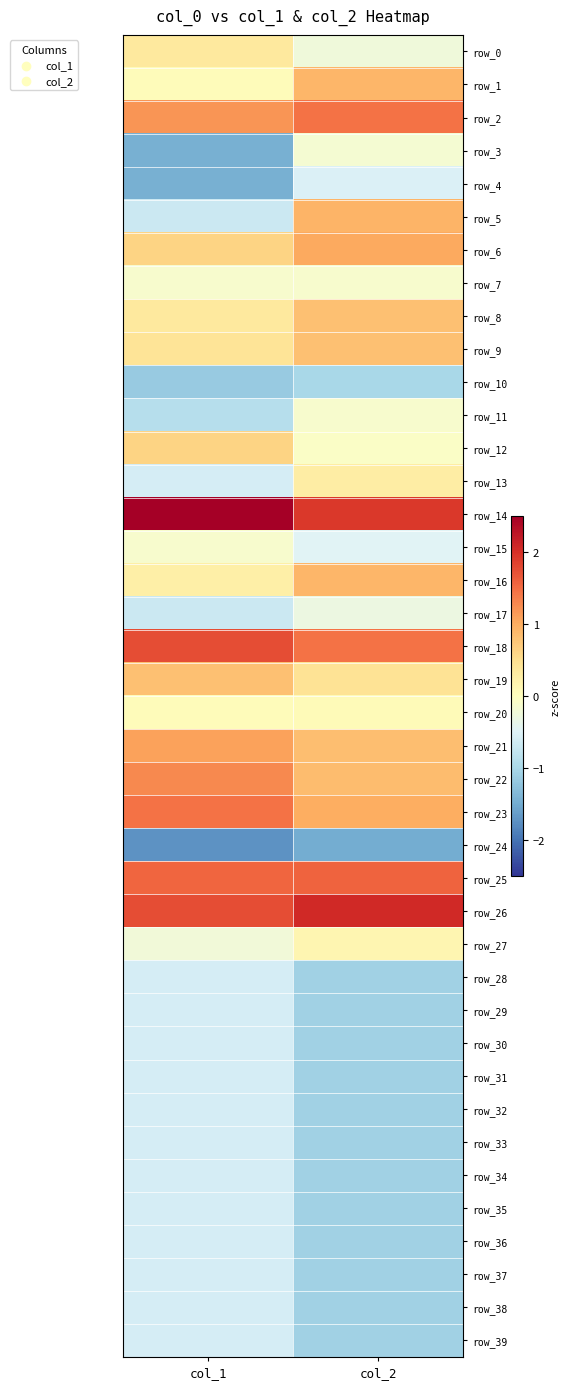

What is the sum of the row_6 values at col_1 and col_2?

1.6